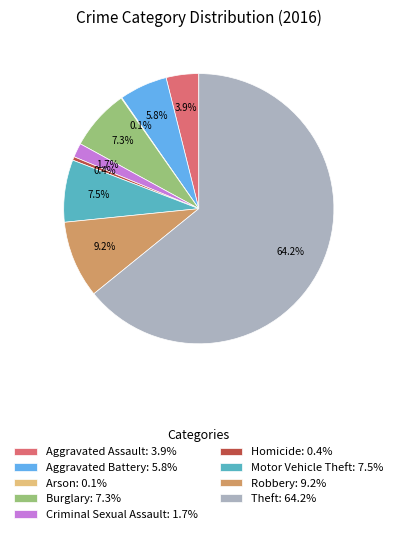

Is there a majority slice in this chart?

Yes